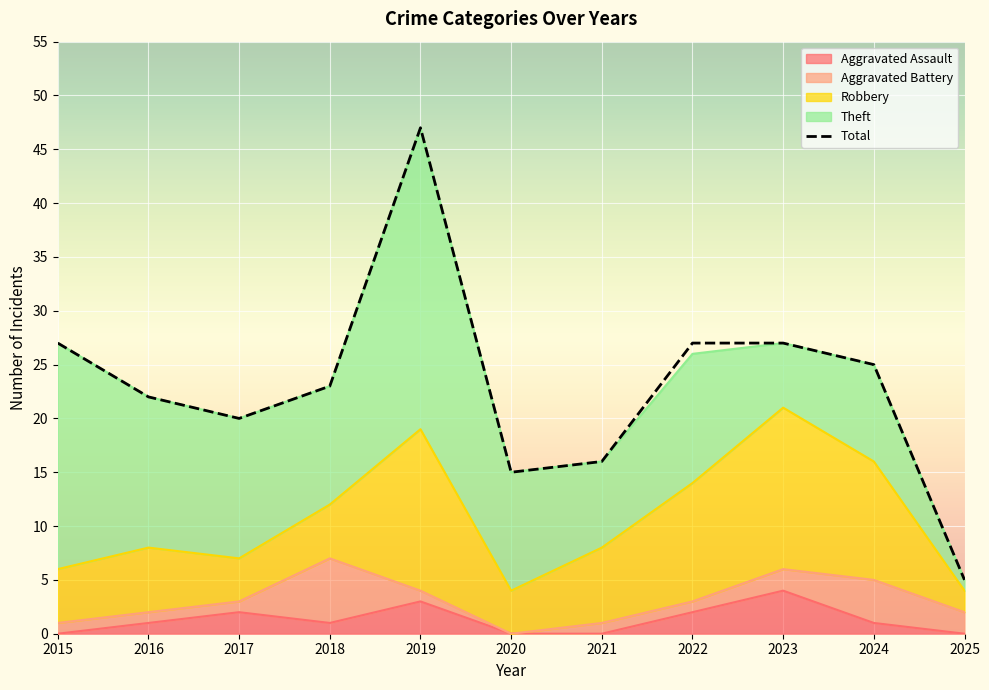

How many Aggravated Battery values are between 1 and 2?

8